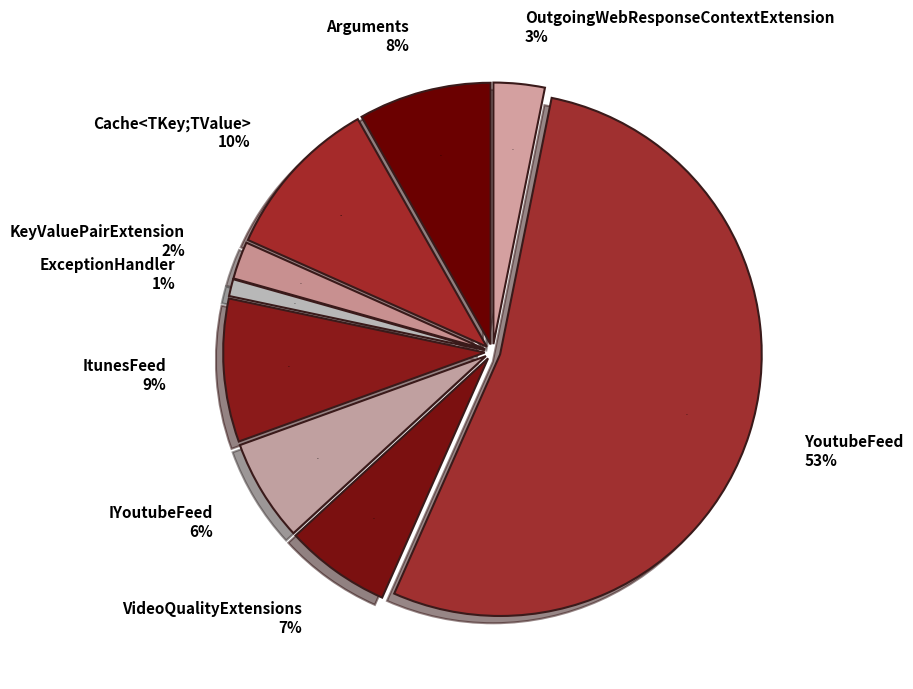

Count the number of slices in the pie.

9